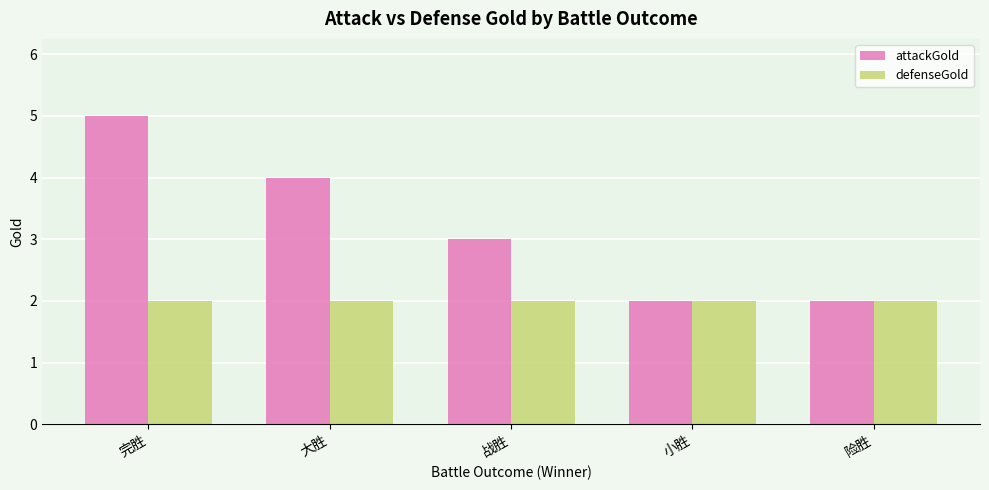

List the series in order of their peak value, highest first.

attackGold, defenseGold